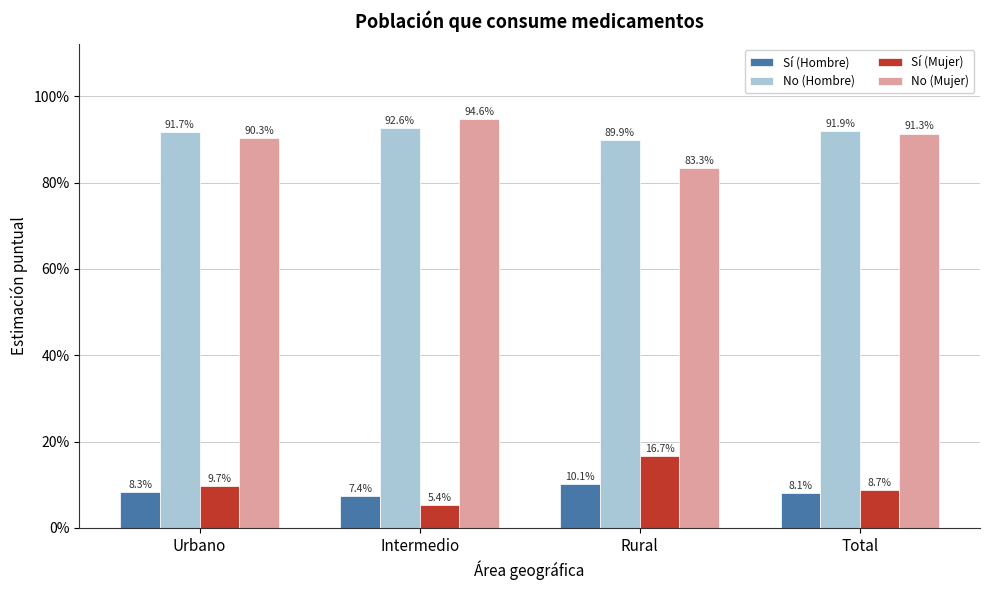

Which series has the widest spread of values?

Sí (Mujer)